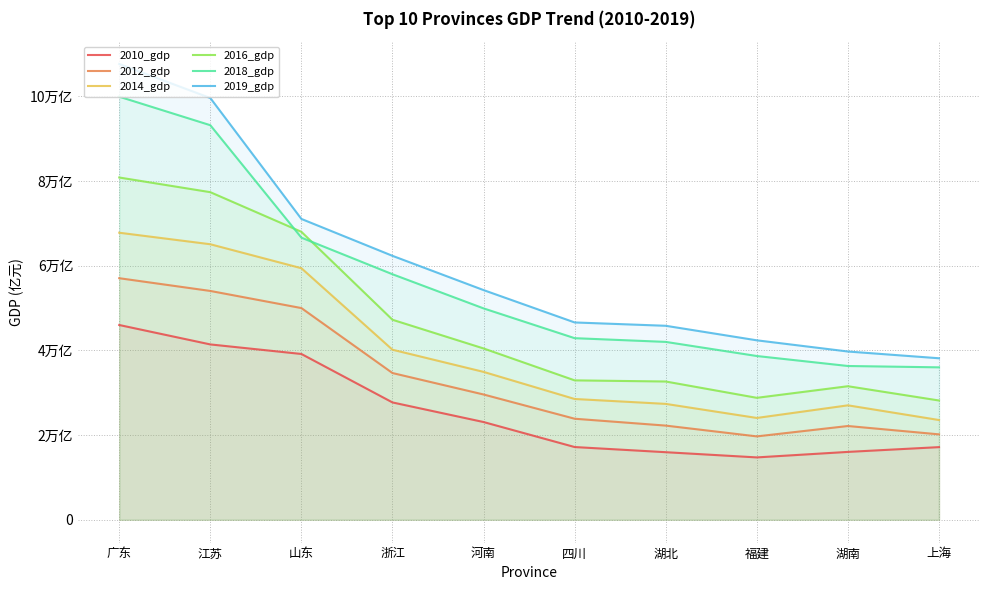

Is the value of 2010_gdp at 浙江 greater than the value of 2019_gdp at 湖南?

No